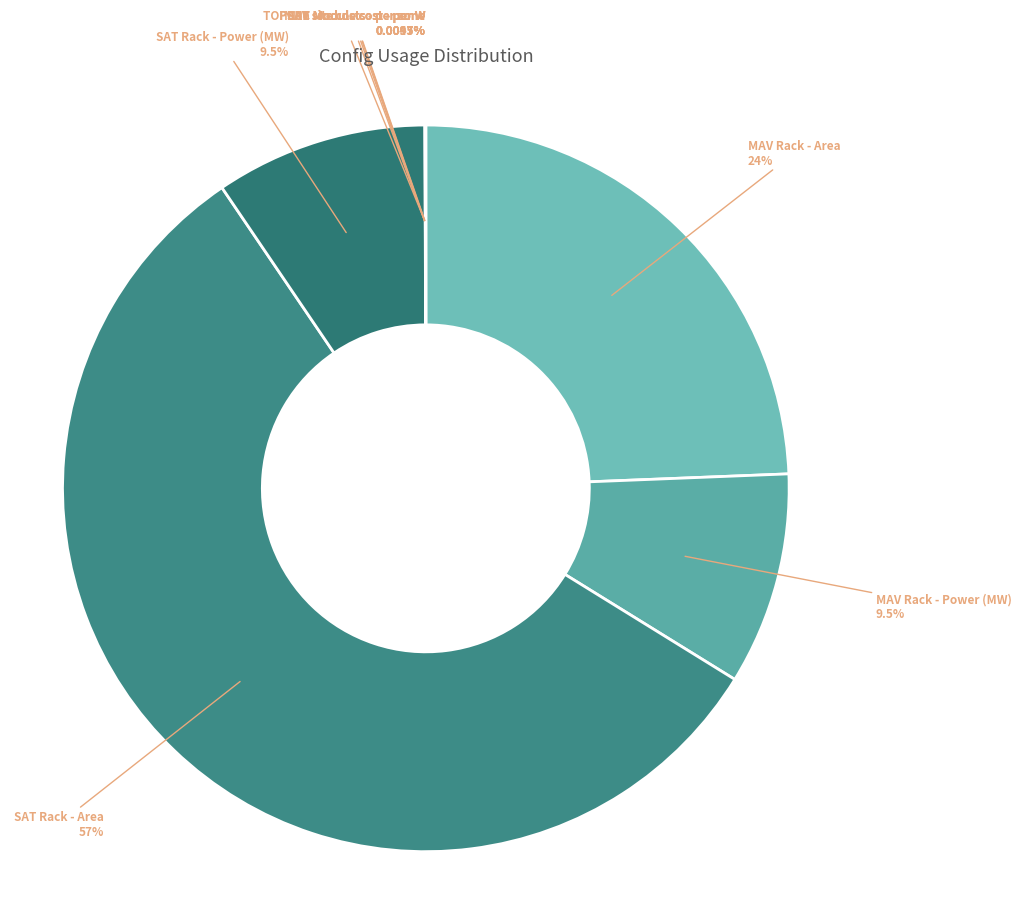

Rank the categories by value from lowest to highest.

MAV site costs - per zone, SAT site costs - per zone, PERC Module cost - per W, TOPCon Module cost - per W, HJT Module cost - per W, MAV Rack - Power (MW), SAT Rack - Power (MW), MAV Rack - Area, SAT Rack - Area